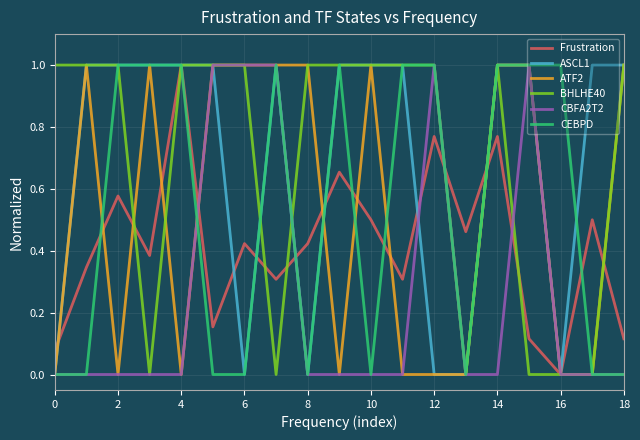

What is the greatest value displayed?

1.0